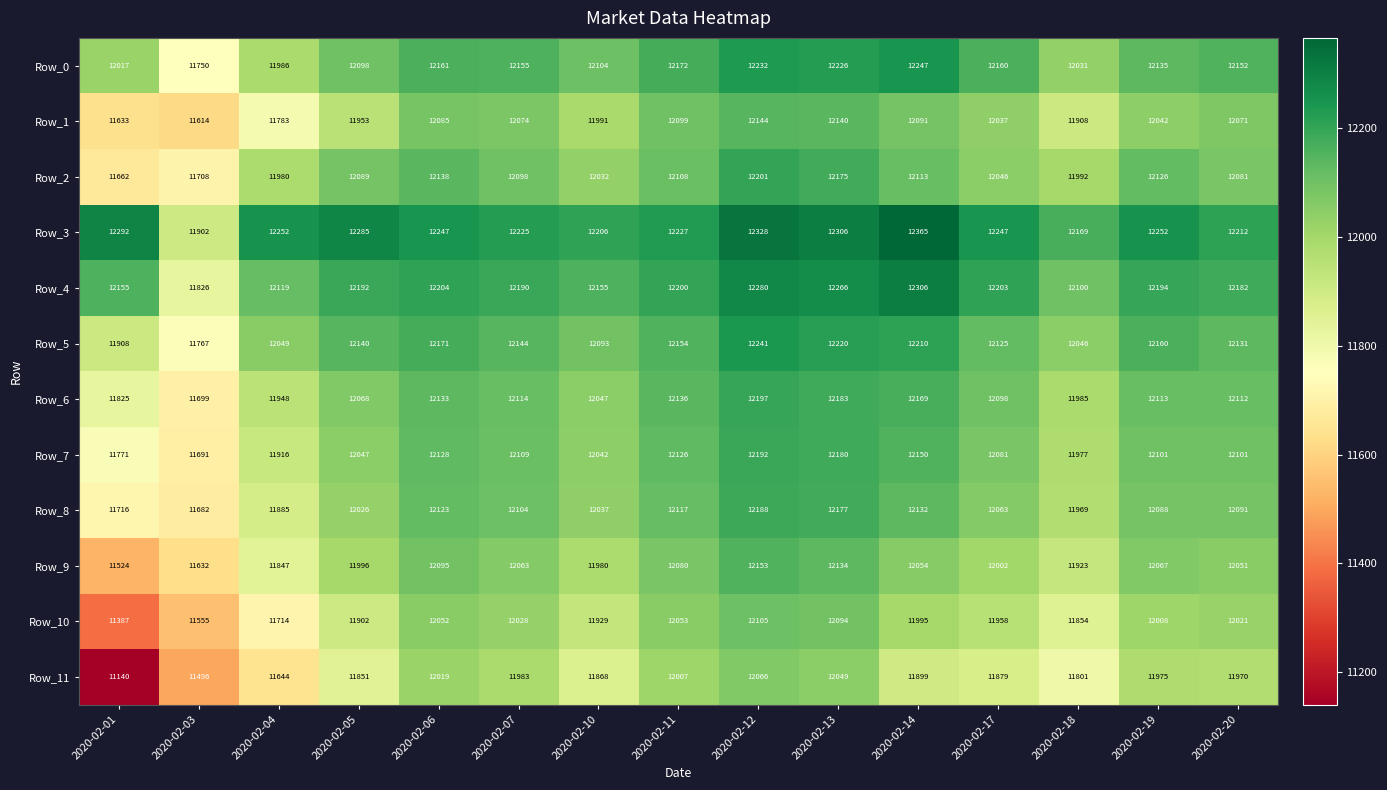

The value of Row_8 at 2020-02-14 is 20135. True or false?

False